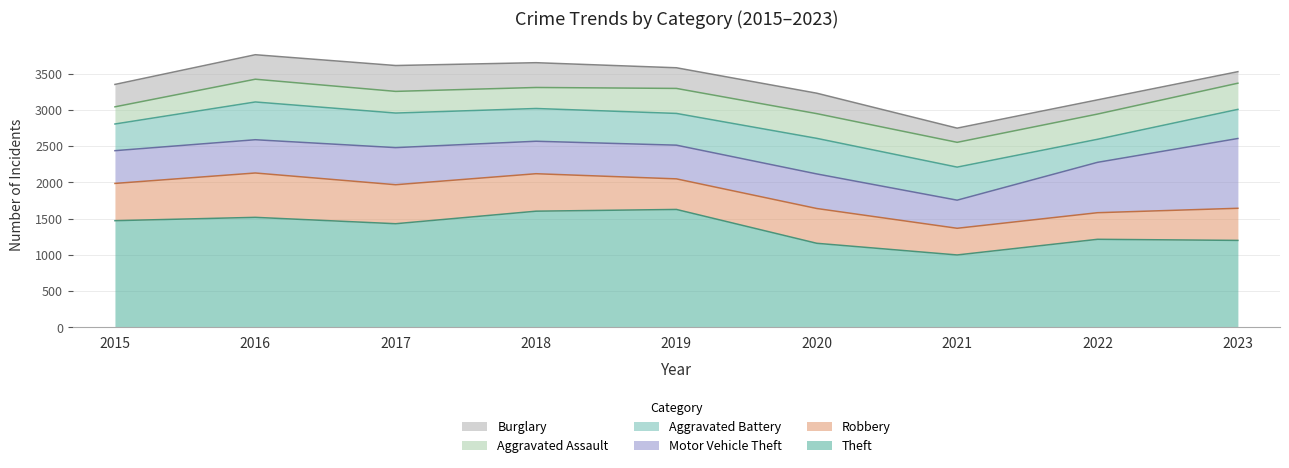

Is it true that Theft equals 1471 at 2015?

True